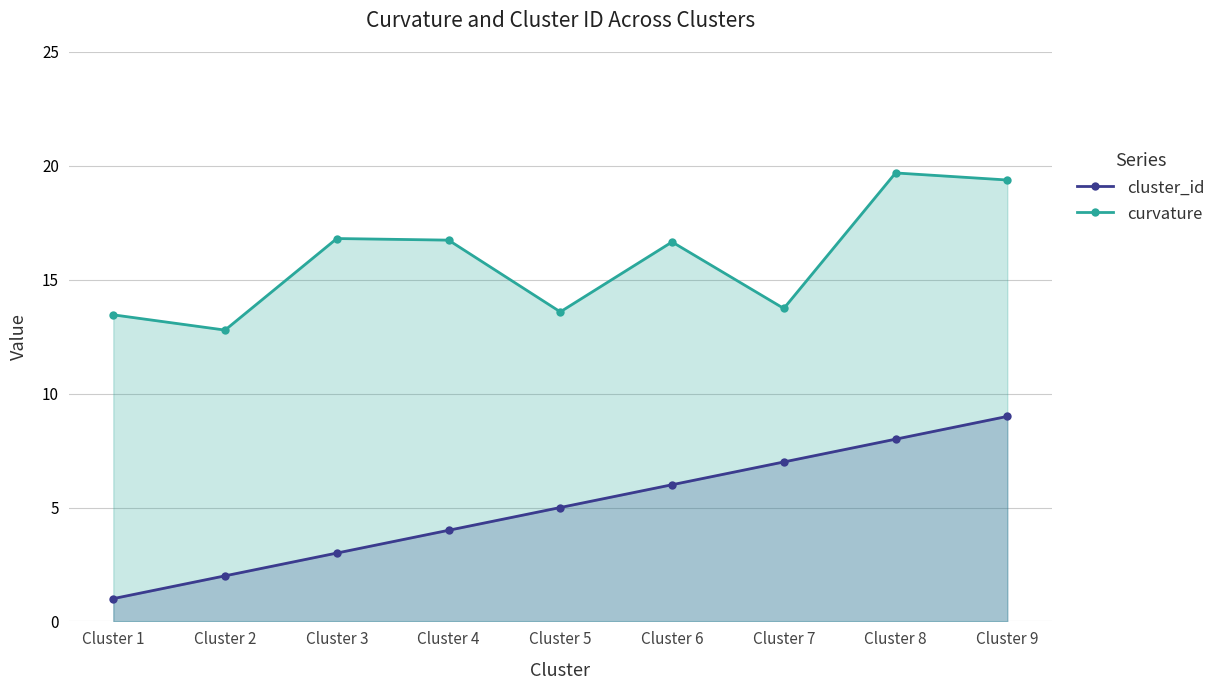

The cluster_id series shows 13.9 at Cluster 8. True or false?

False